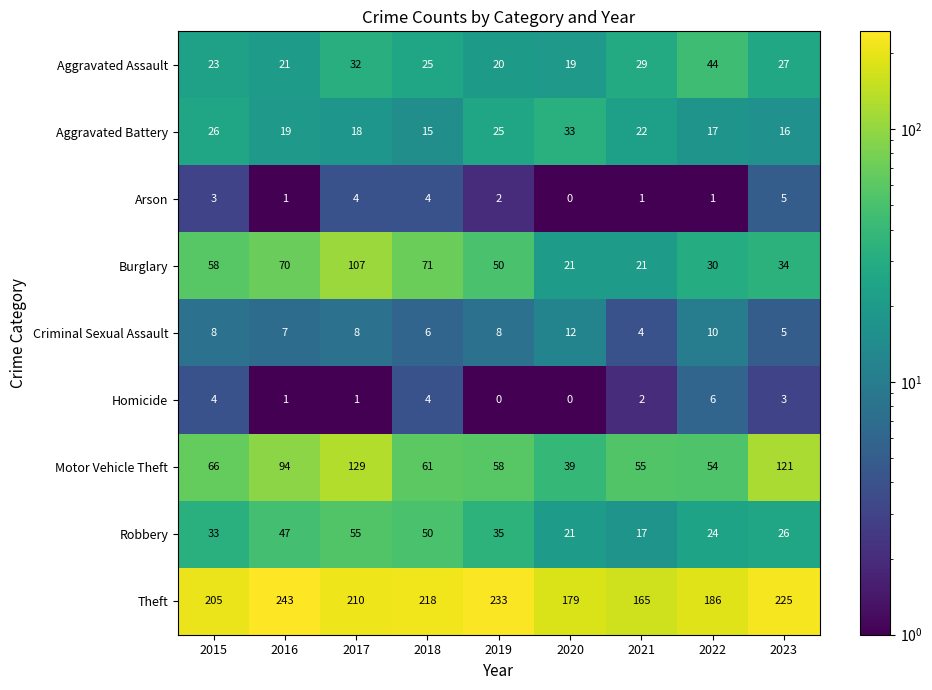

At which category is the sum across all series the highest?

2017